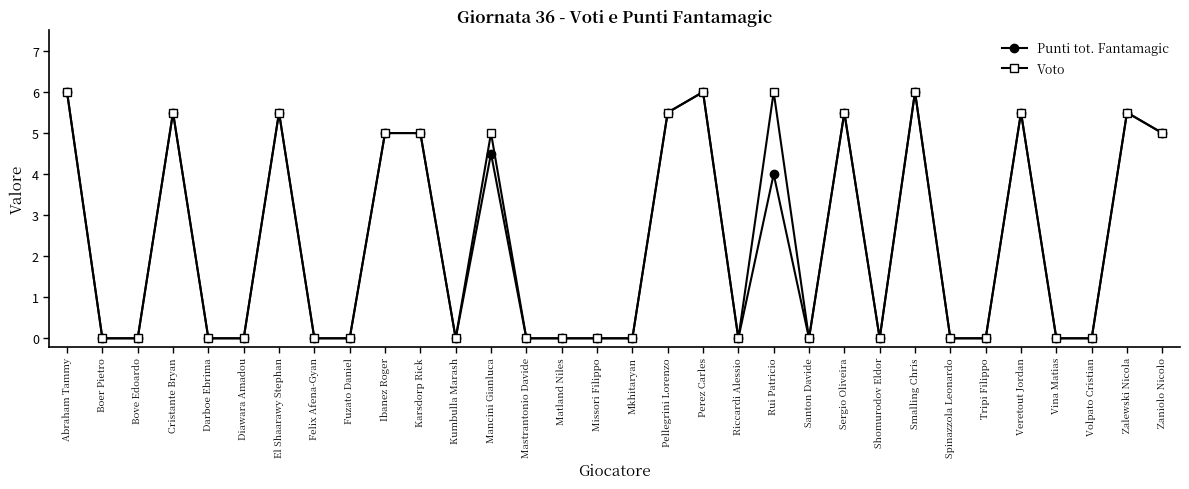

What is the label of the 22nd point from the right?

Karsdorp Rick